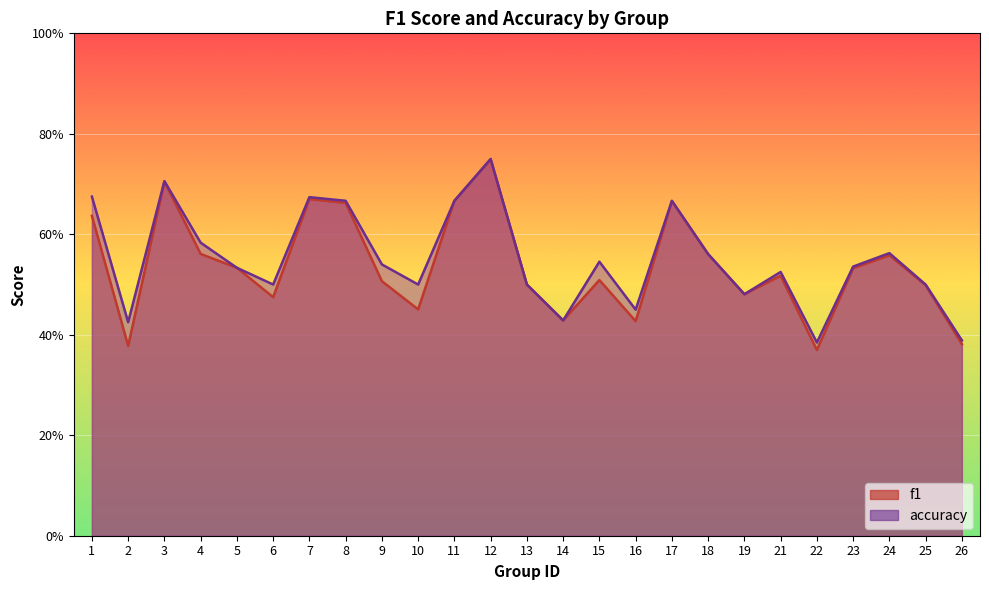

True or false: accuracy and f1 cross at least once.

False